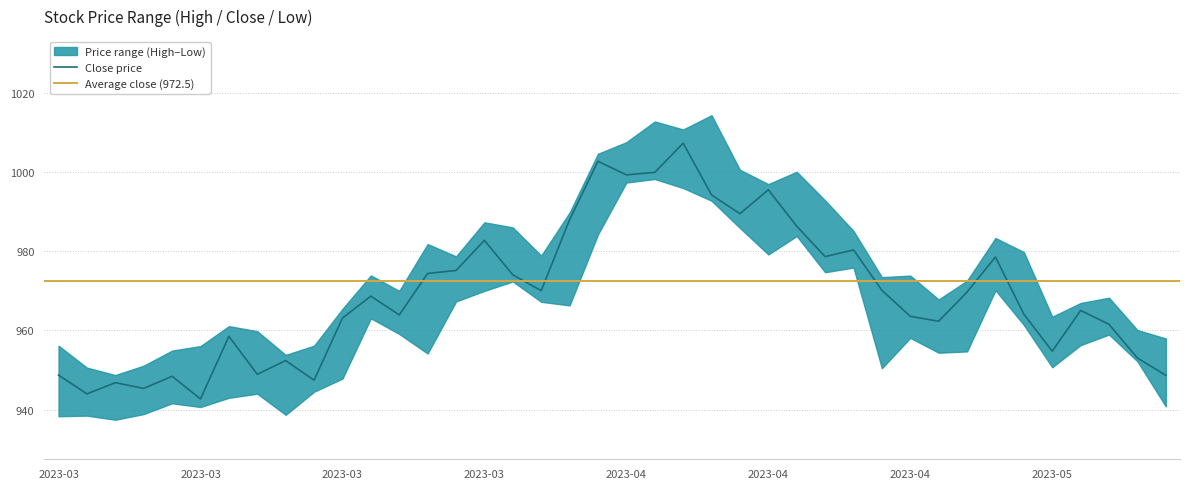

Which has a higher value, 2023-04-05 or 2023-04-10?

2023-04-10